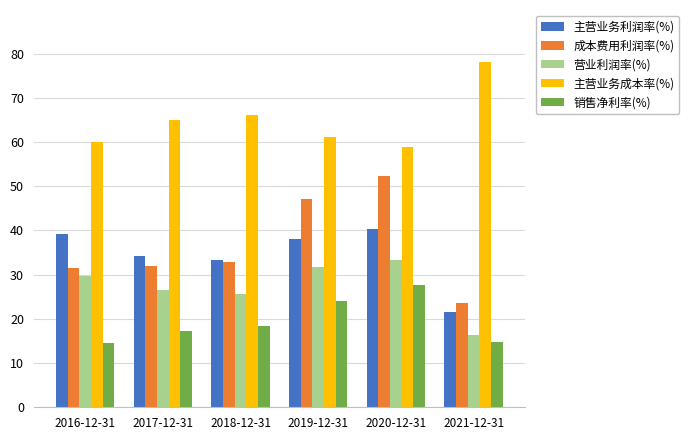

What is the spread (max minus min) of values at 2021-12-31?

63.4